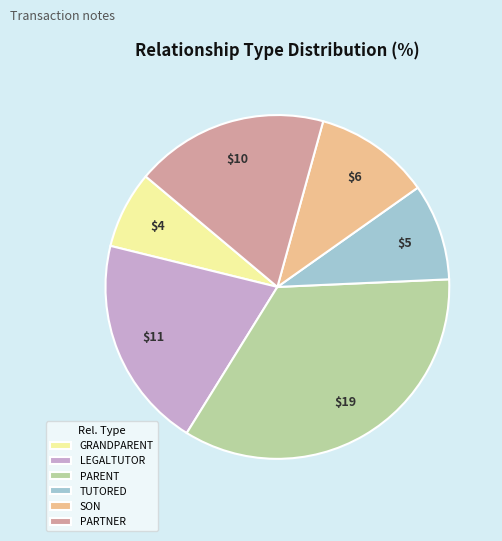

The TUTORED slice represents 15% of the pie. True or false?

False